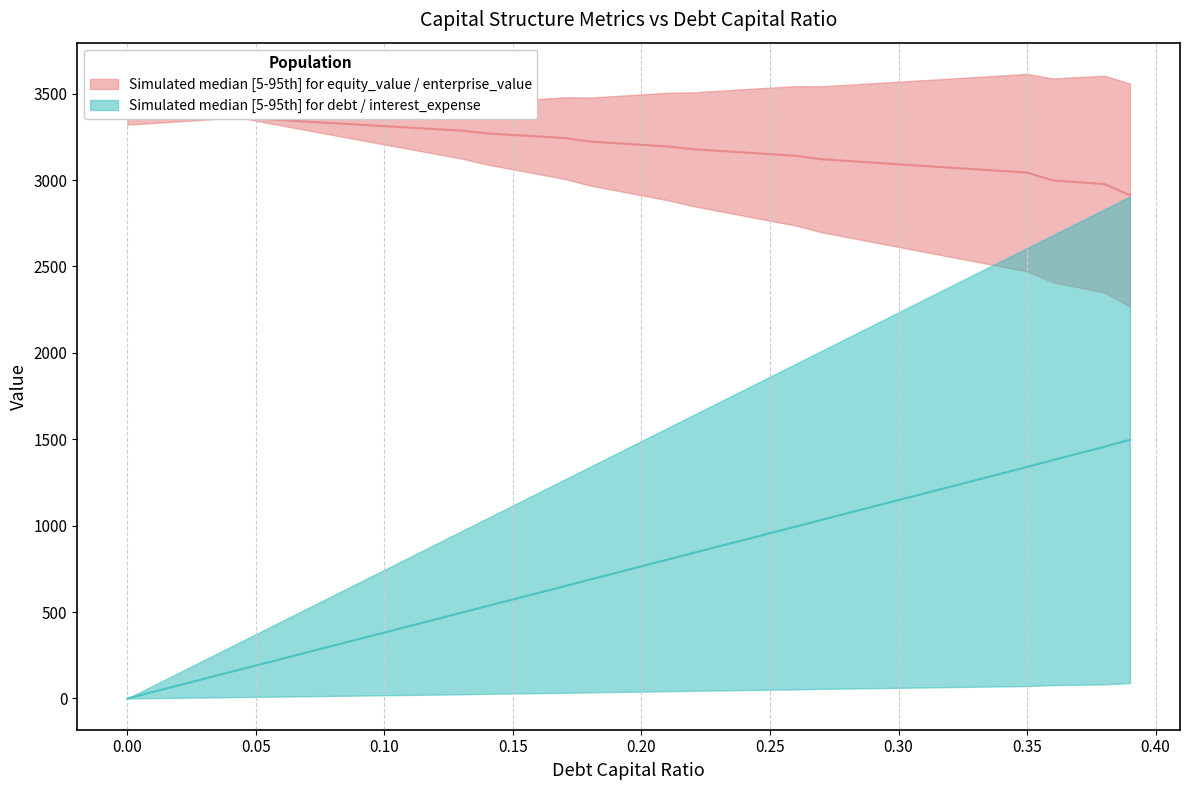

What is the label of the 27th point from the left?

0.26